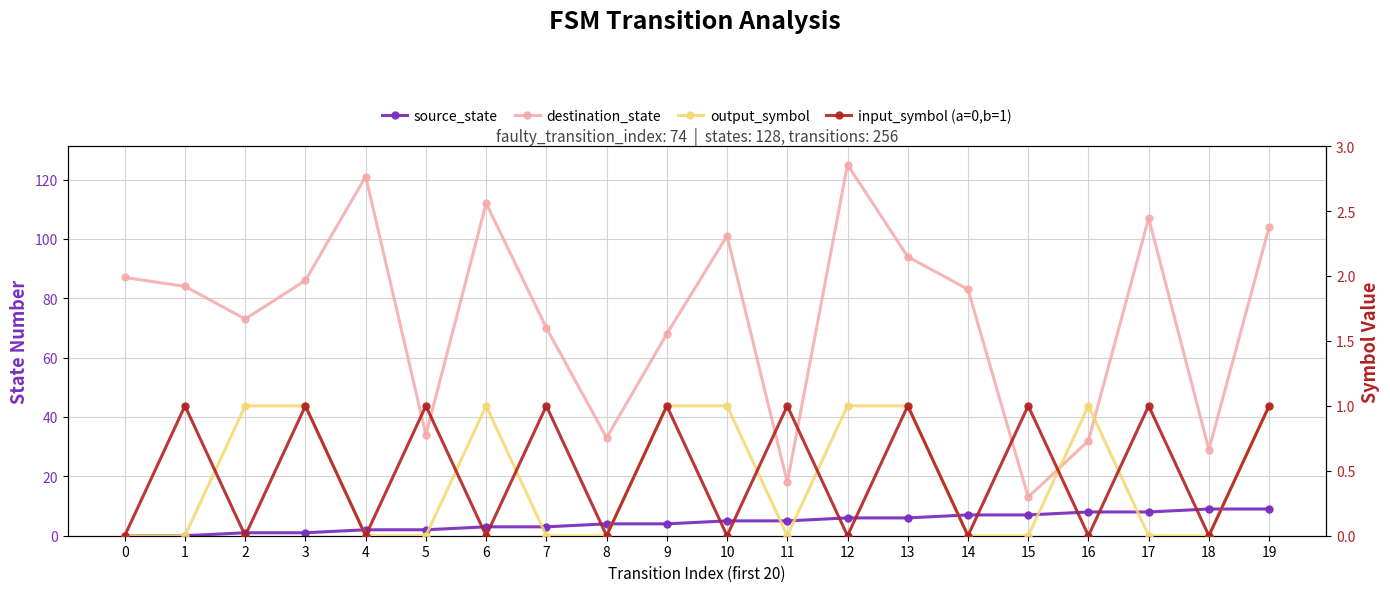

True or false: destination_state has more than 2 interior local peaks.

True